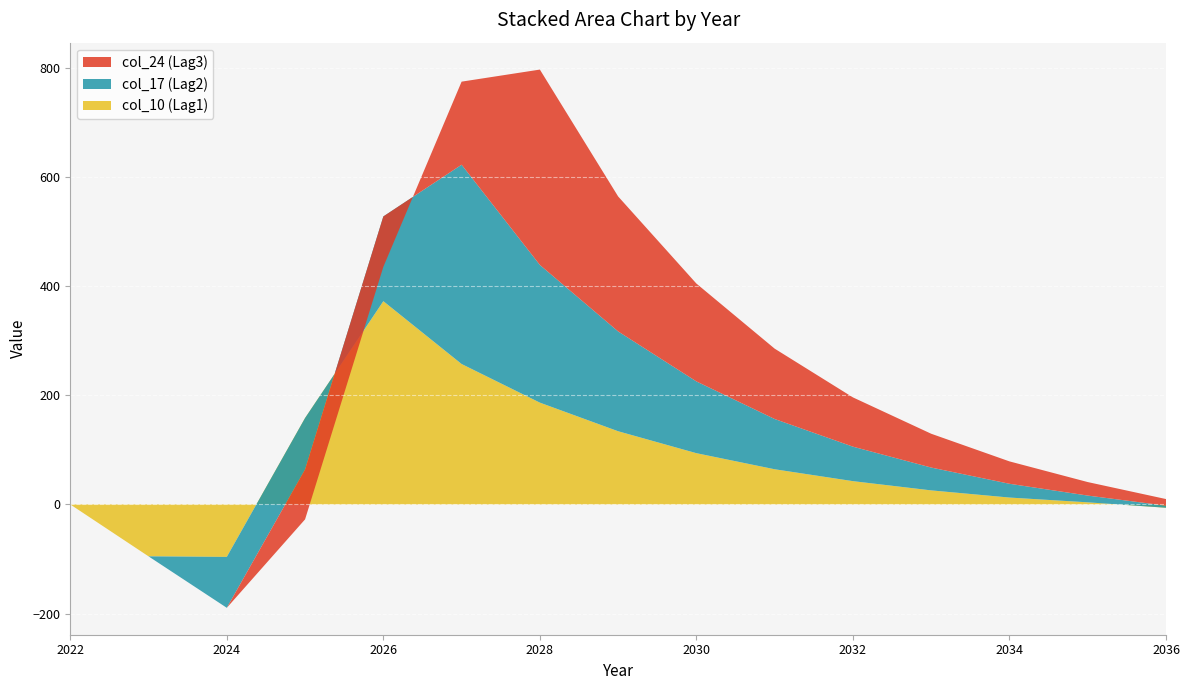

Reading left to right, extract all data points from this chart.

col_10 (Lag1): 2022=0.0	2023=-95.1	2024=-96.1	2025=158.3	2026=372.3	2027=257.2	2028=186.5	2029=134.1	2030=93.9	2031=64.4	2032=42.7	2033=25.7	2034=12.6	2035=3.9	2036=-6.1
col_17 (Lag2): 2022=0.0	2023=0.0	2024=-93.2	2025=-94.2	2026=155.2	2027=365.0	2028=252.2	2029=182.8	2030=131.4	2031=92.0	2032=63.2	2033=41.8	2034=25.2	2035=12.4	2036=3.8
col_24 (Lag3): 2022=0.0	2023=0.0	2024=0.0	2025=-91.4	2026=-92.4	2027=152.2	2028=357.9	2029=247.2	2030=179.2	2031=128.9	2032=90.2	2033=61.9	2034=41.0	2035=24.7	2036=12.1